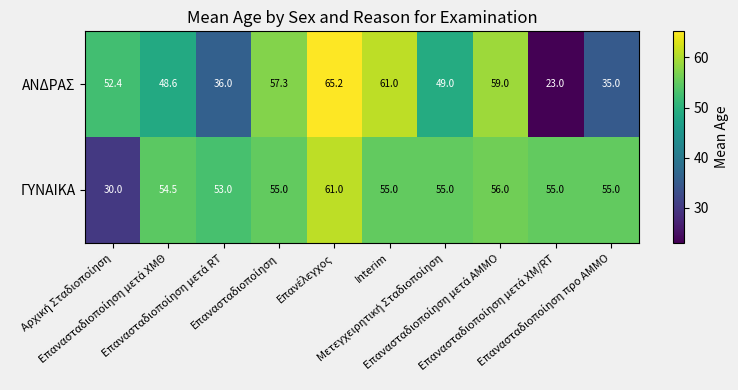

At how many categories does at least one series exceed 29?

10